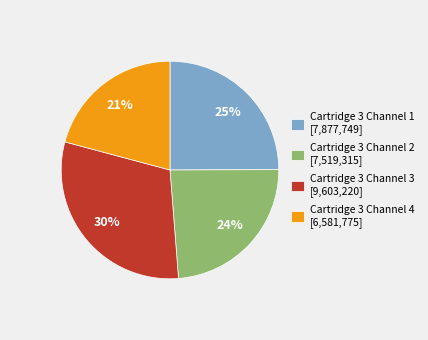

To the nearest percent, what is the difference between the Cartridge 3 Channel 2 and Cartridge 3 Channel 1 slice percentages?

1%